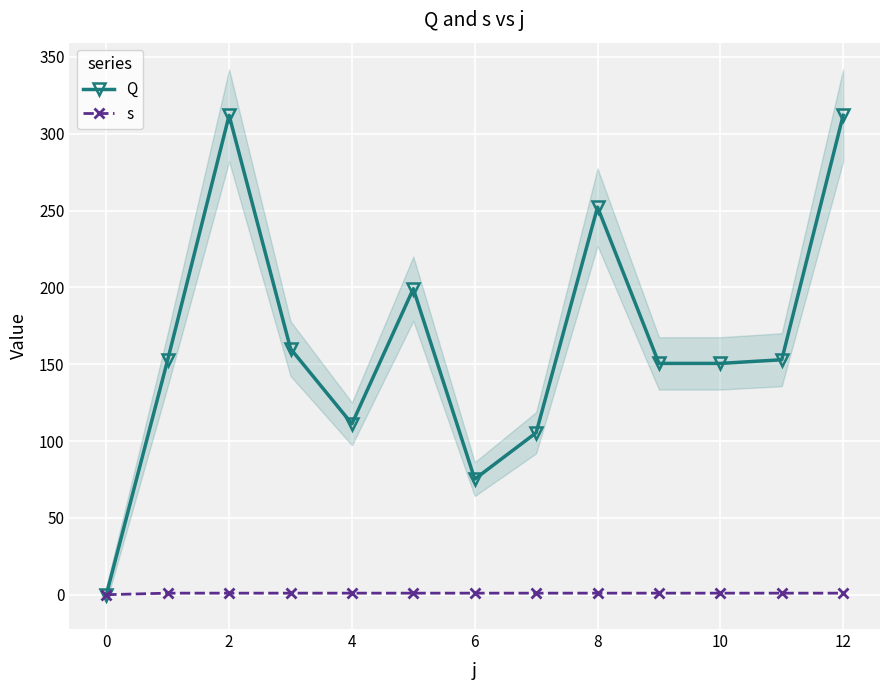

The value of Q at 8 is 252.3. True or false?

True